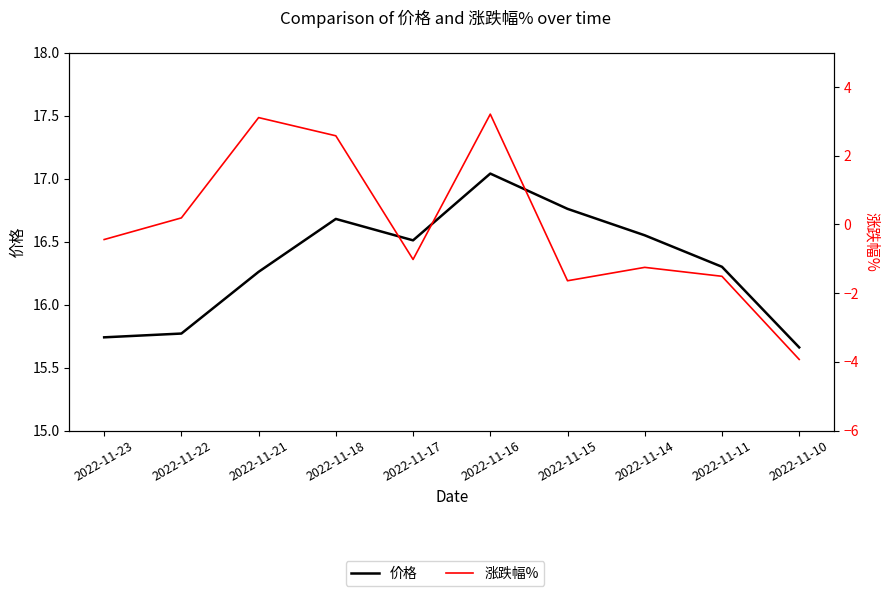

Which series has the widest spread of values?

涨跌幅%